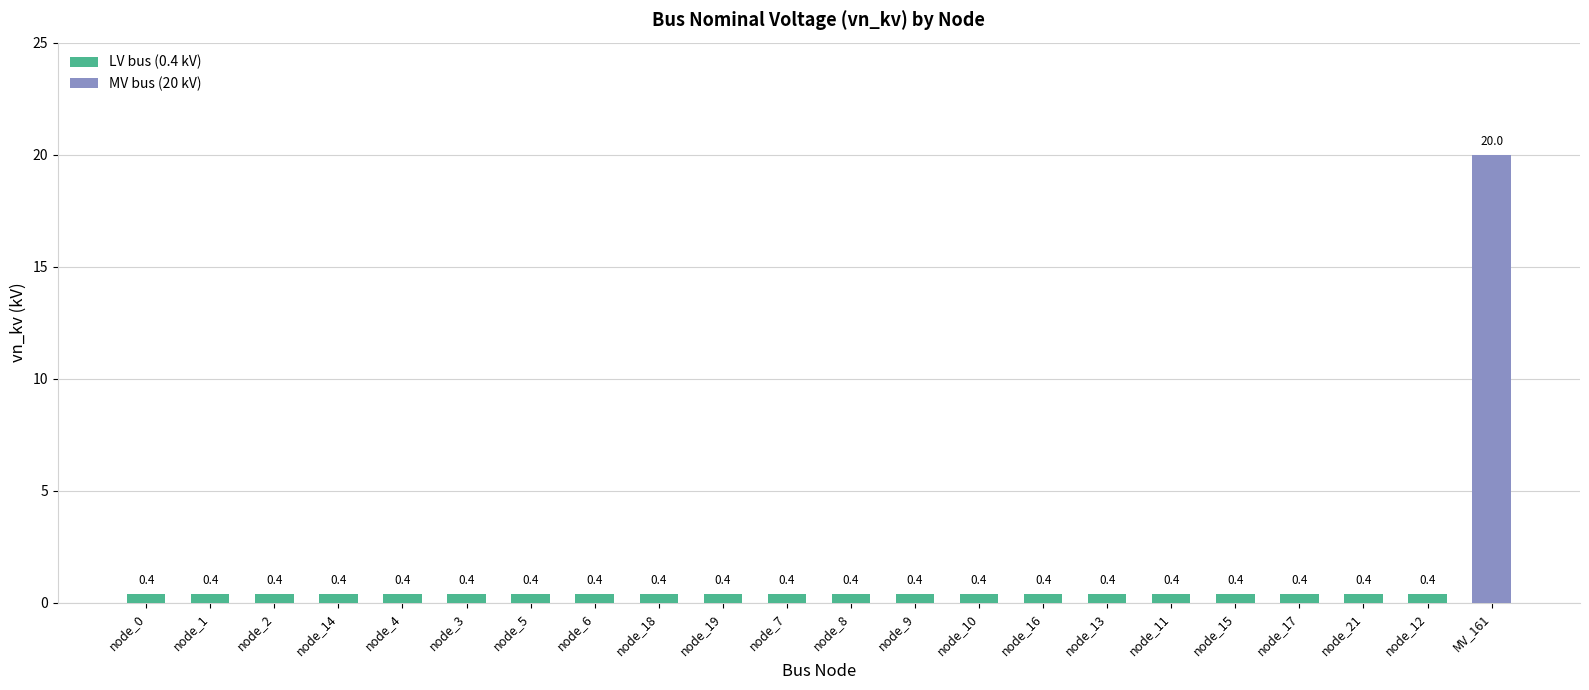

Which label corresponds to the largest value in the chart?

MV_161